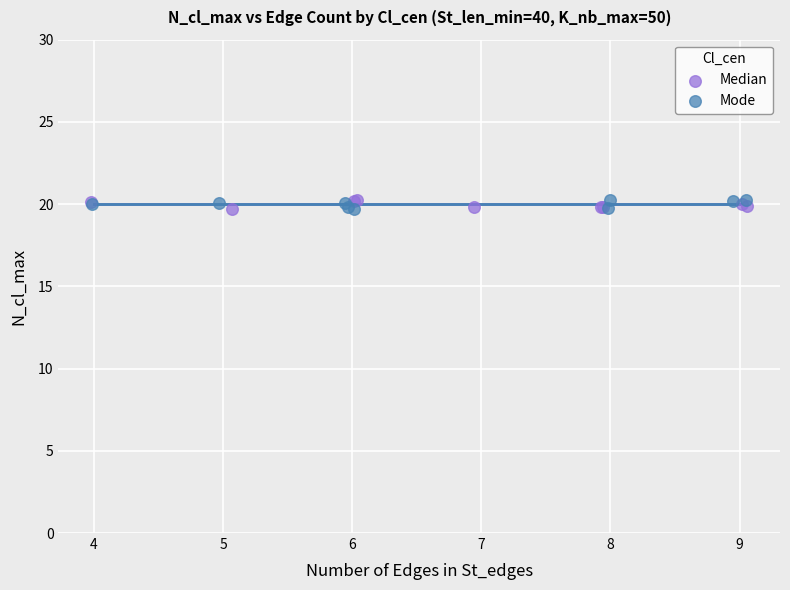

What are all the series names shown in the legend?

Median, Mode